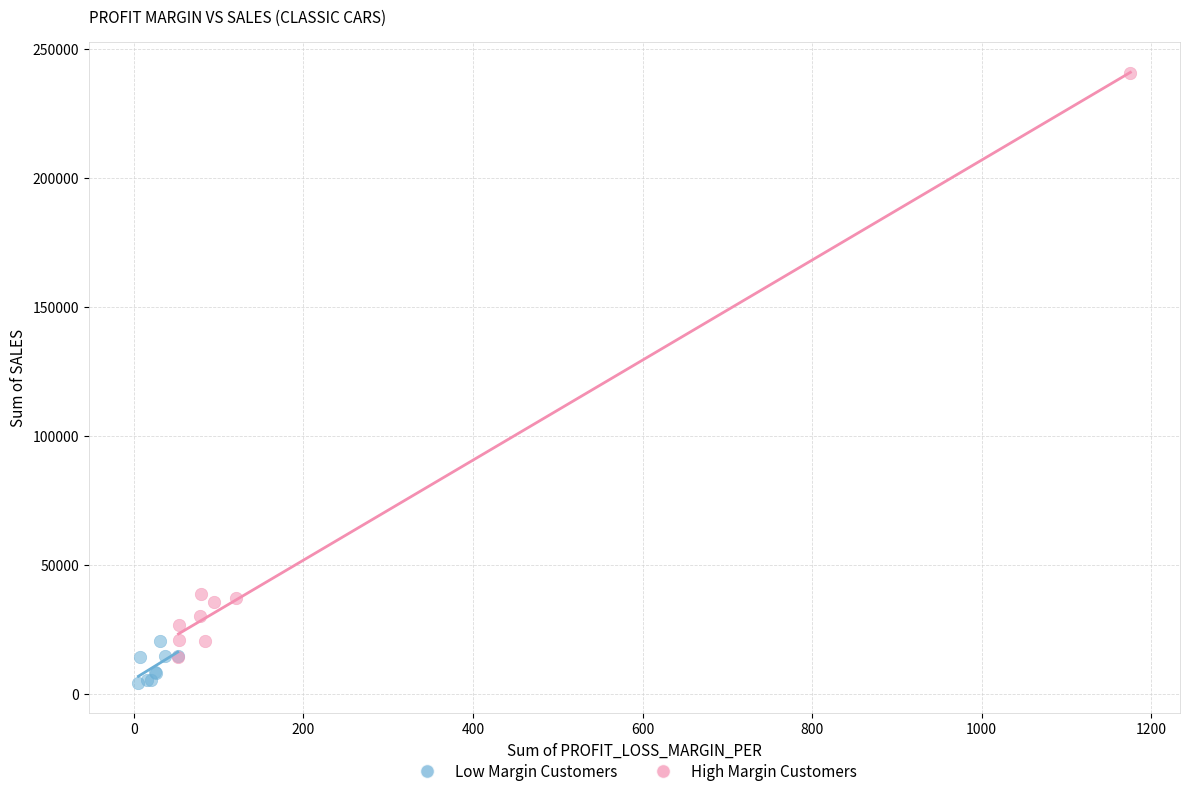

Which series has the largest Y range (max minus min)?

High Margin Customers